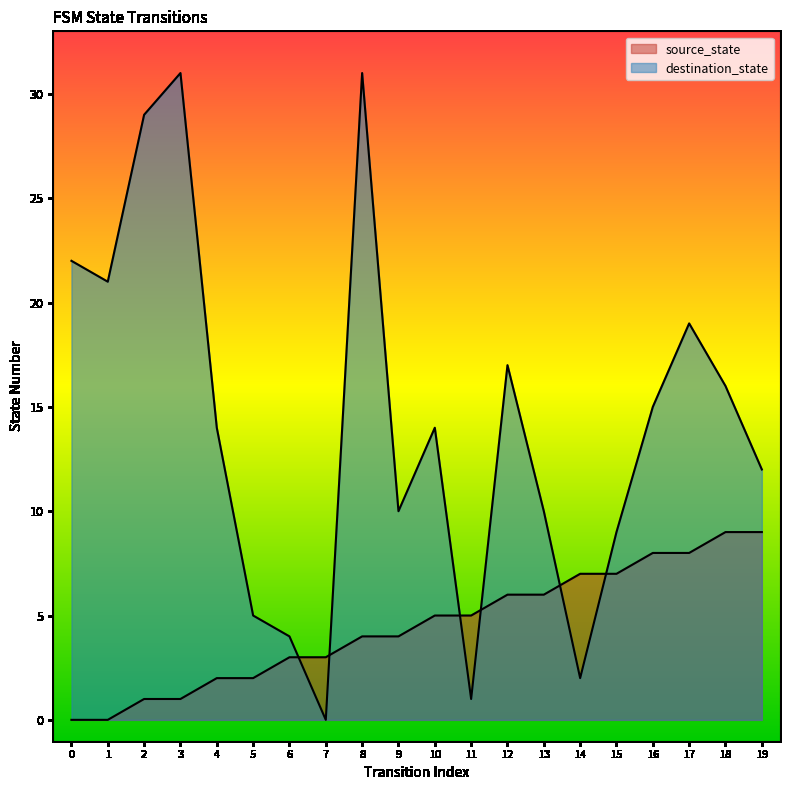

Where is destination_state nearest to the value 15?

16